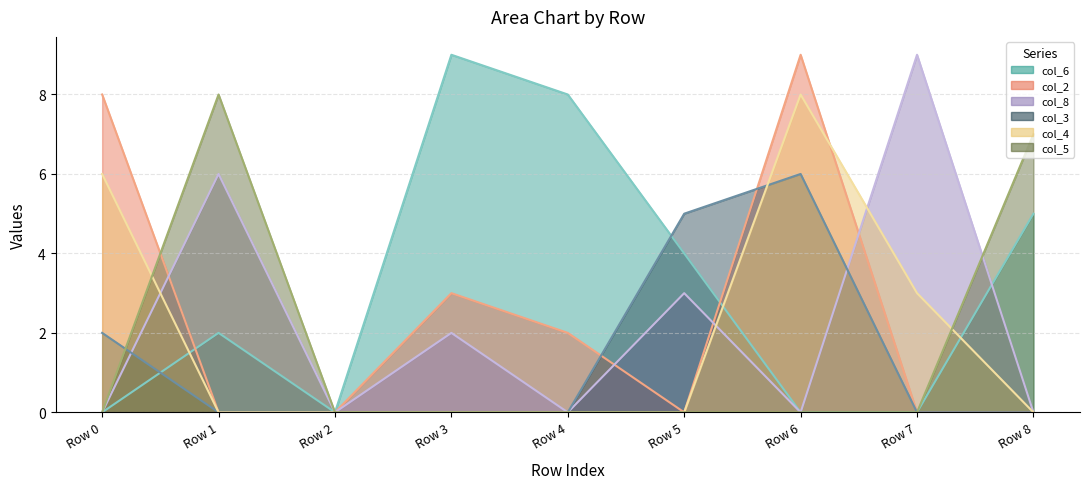

Does the chart display data point markers on the line(s)?

No